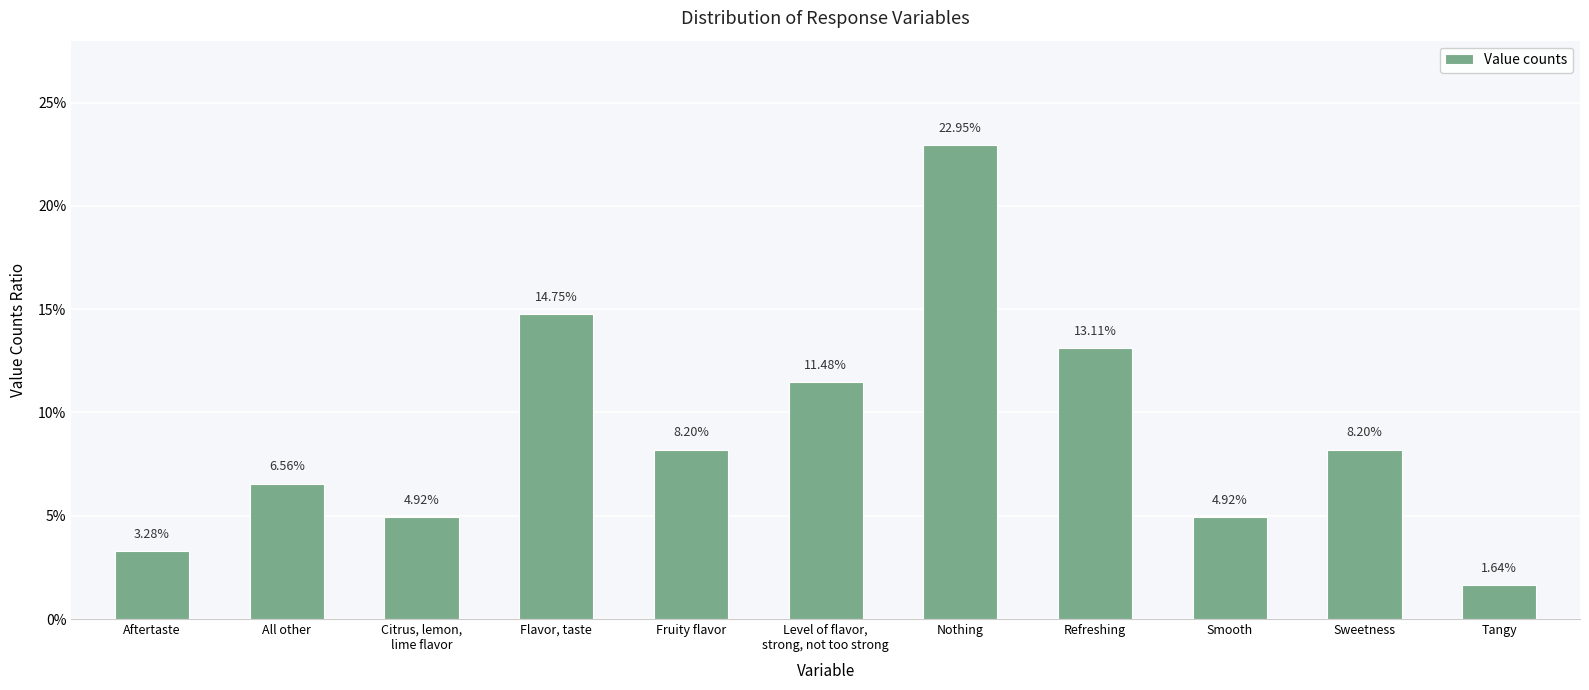

Does the chart contain stacked bars?

No